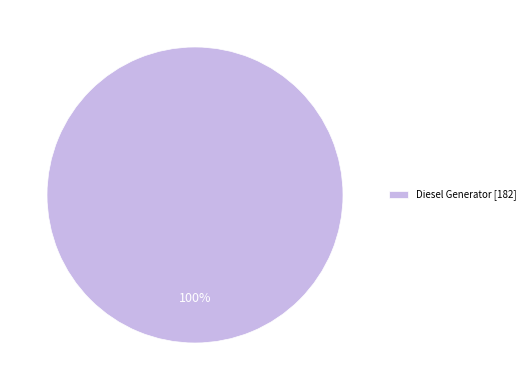

Is there a majority slice in this chart?

Yes